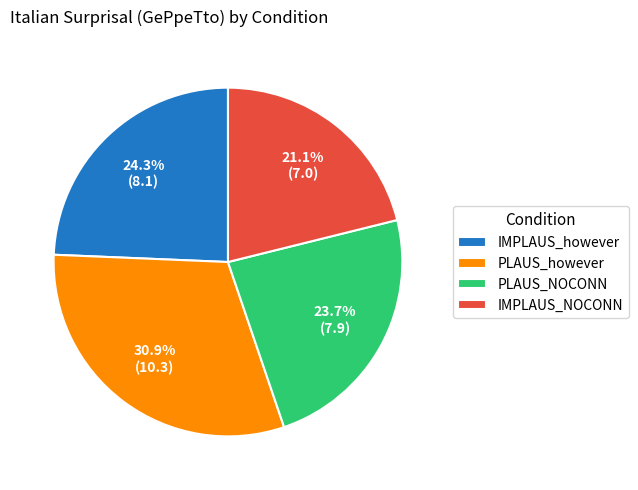

Count the number of slices in the pie.

4